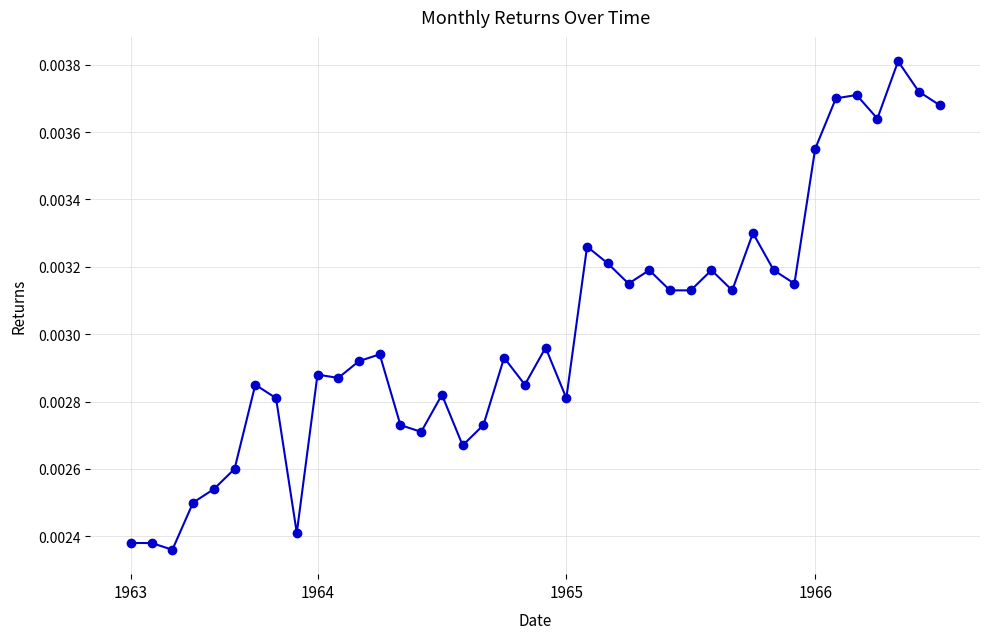

True or false: there are more than 0 points higher than both neighbors.

True